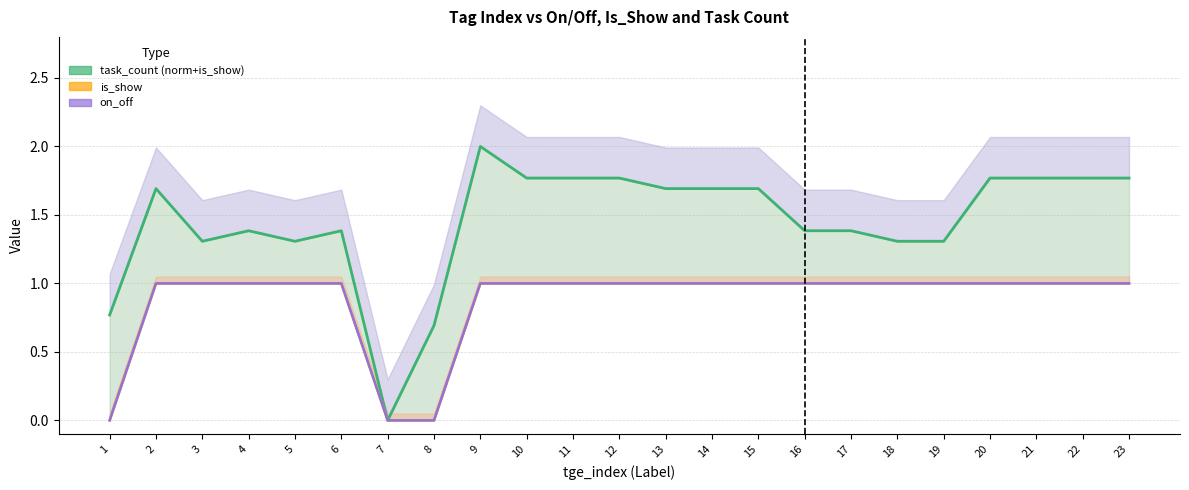

True or false: is_show and task_count (norm+is_show) cross at least once.

False